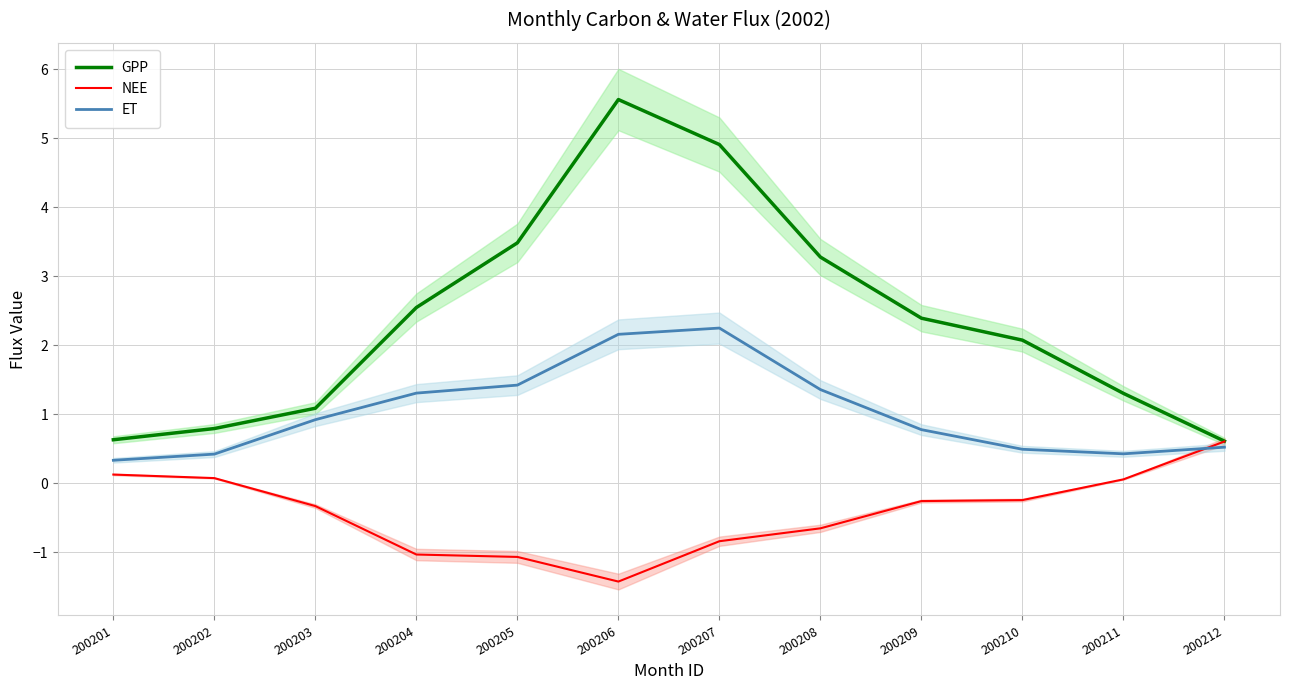

What are all the series names shown in the legend?

GPP, NEE, ET